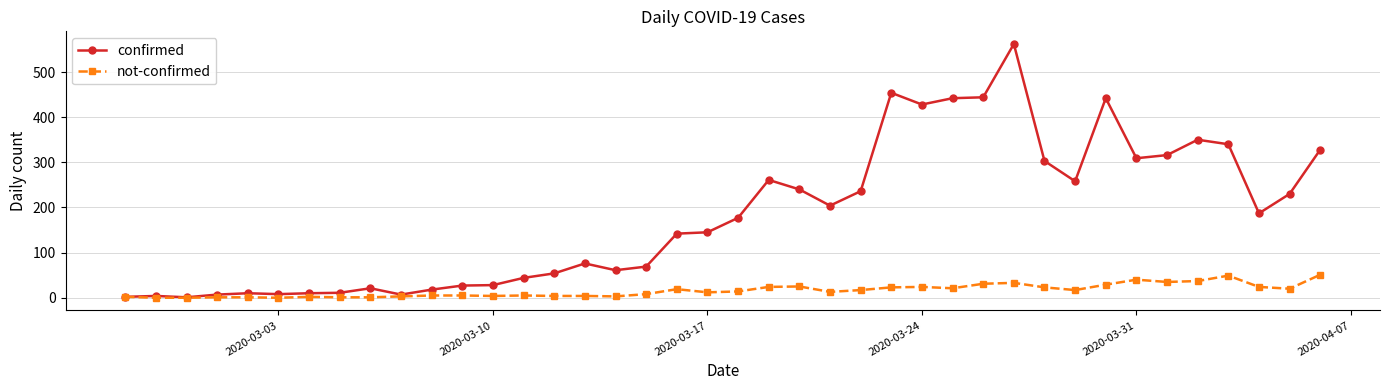

Count the number of categories in the chart.

40